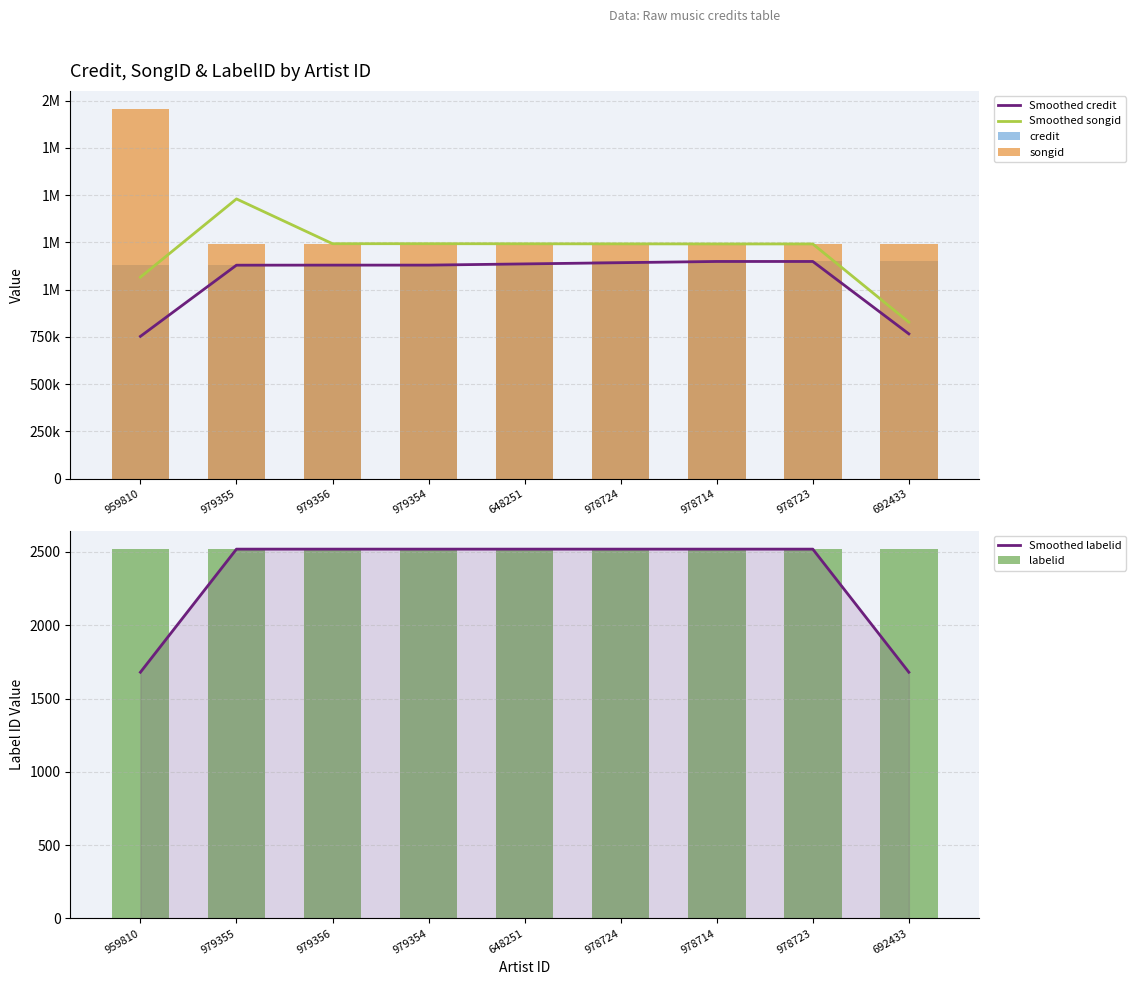

True or false: credit has a value of 718732.3 at 978714.

False